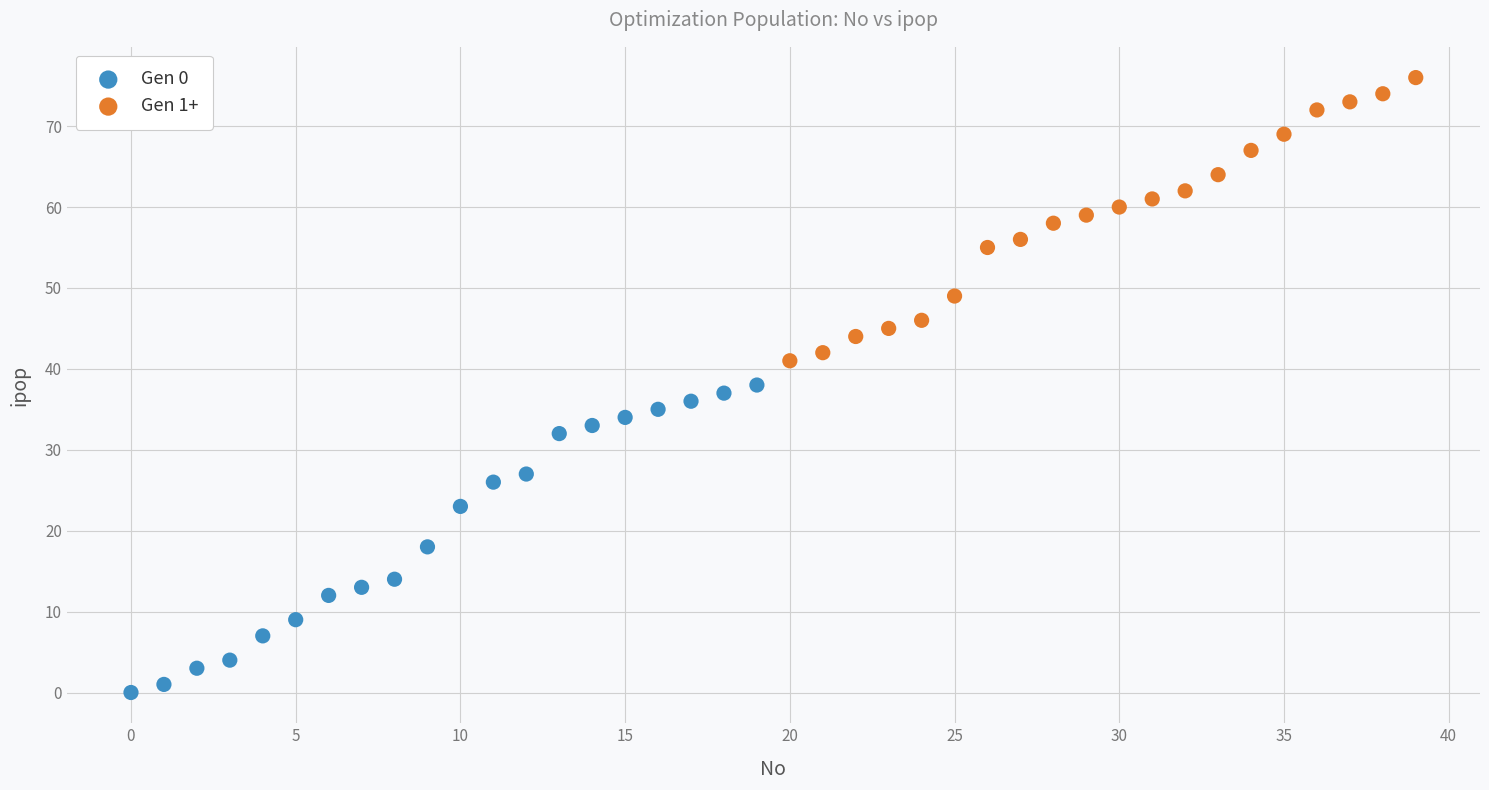

Which series has the largest Y range (max minus min)?

Gen 0